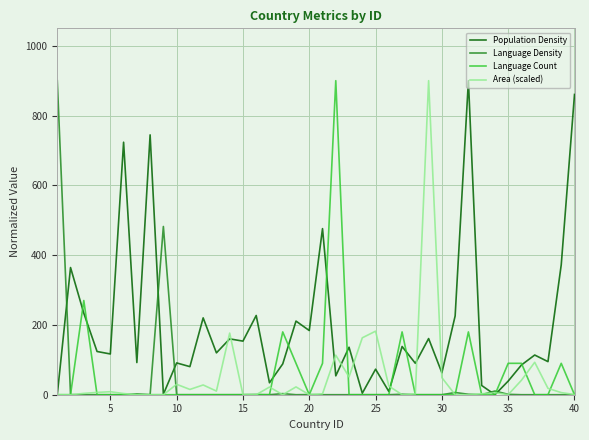

Which series has the largest total across all categories?

Population Density